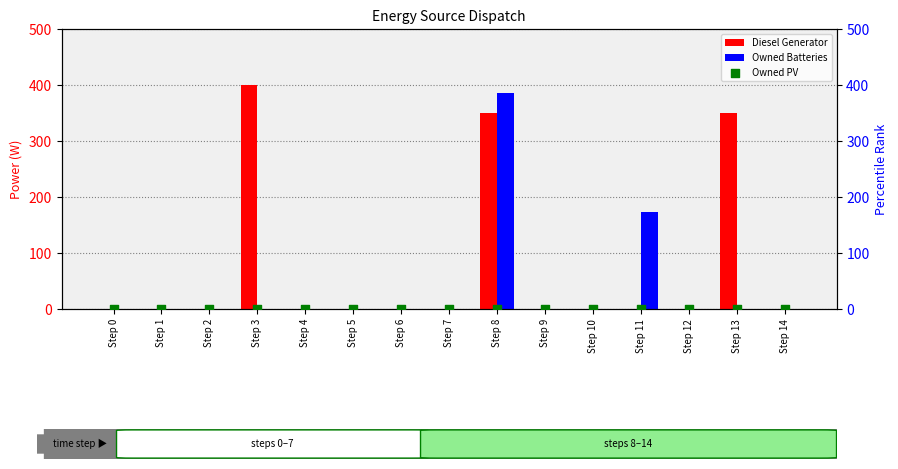

Which series has the widest spread of Y values?

Diesel Generator